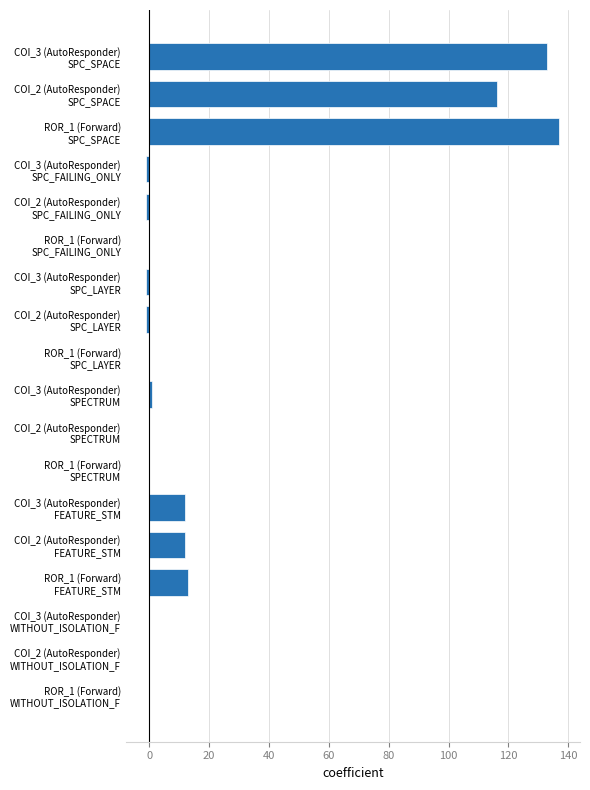

What is the greatest value displayed?

137